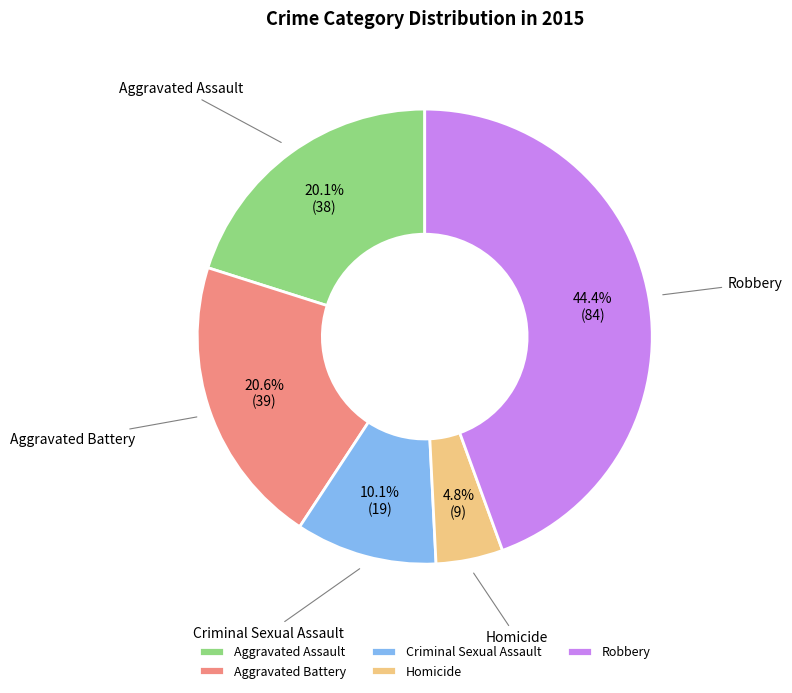

How much of the chart is everything except Criminal Sexual Assault?

89.9%